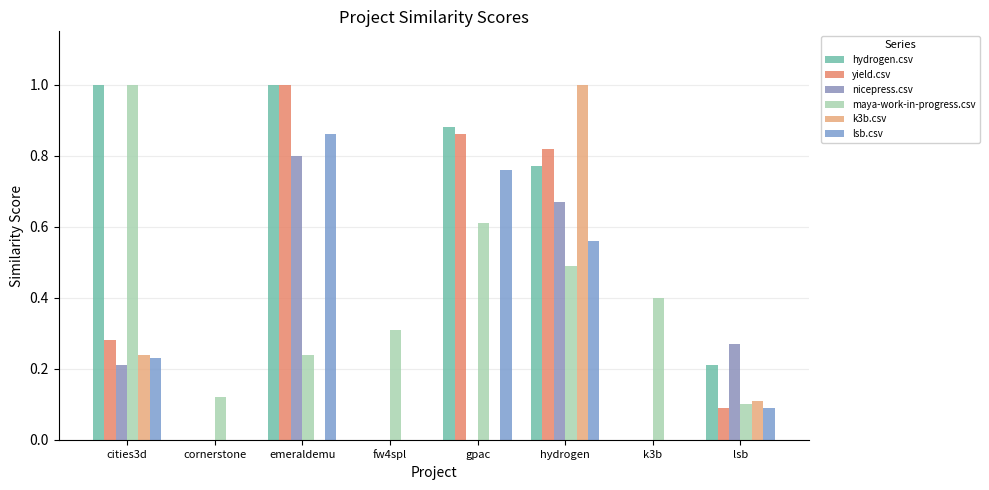

Is the value of k3b.csv at cornerstone greater than the value of nicepress.csv at hydrogen?

No